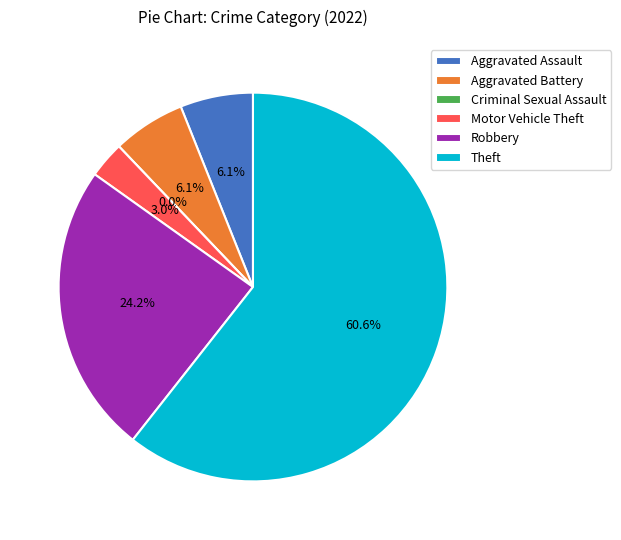

Approximately how many times larger is the value at Theft compared to Motor Vehicle Theft?

20.0